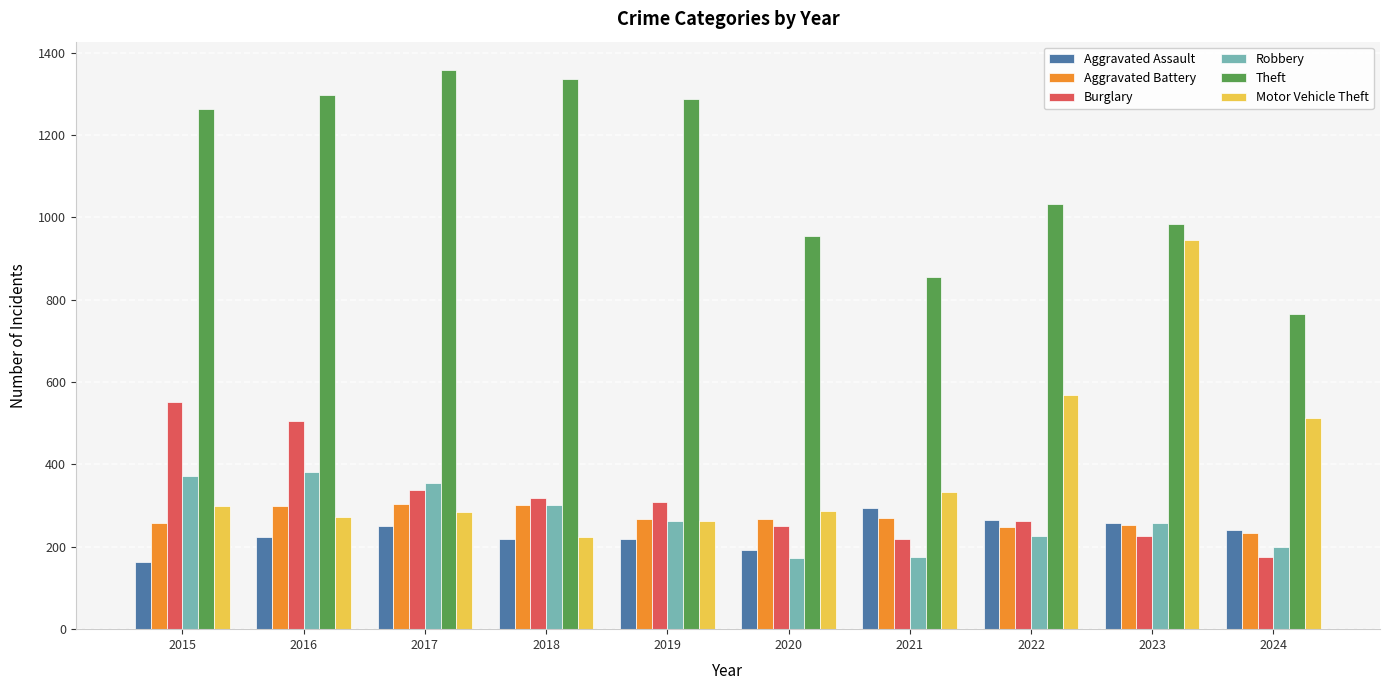

Are the bars grouped side by side (vs. stacked)?

Yes